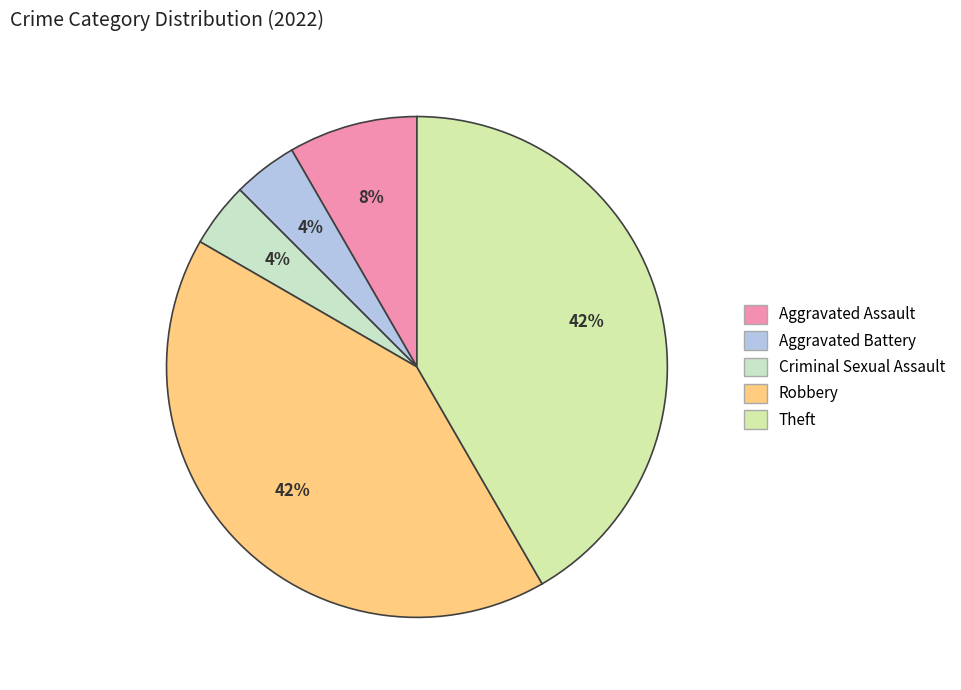

Is it true that Robbery is 51% of the pie?

False